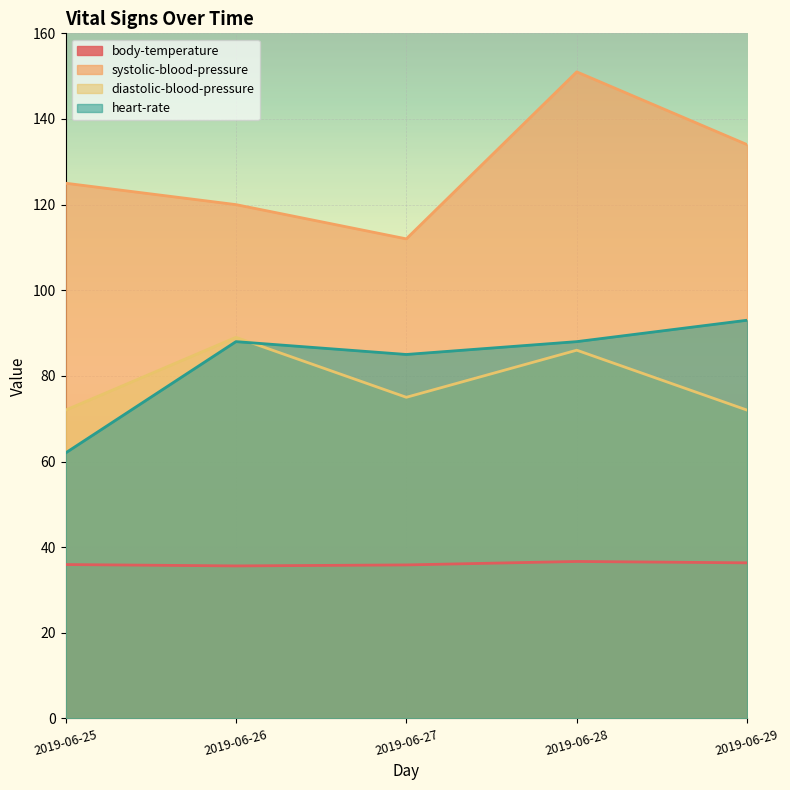

Does the chart display data point markers on the line(s)?

No